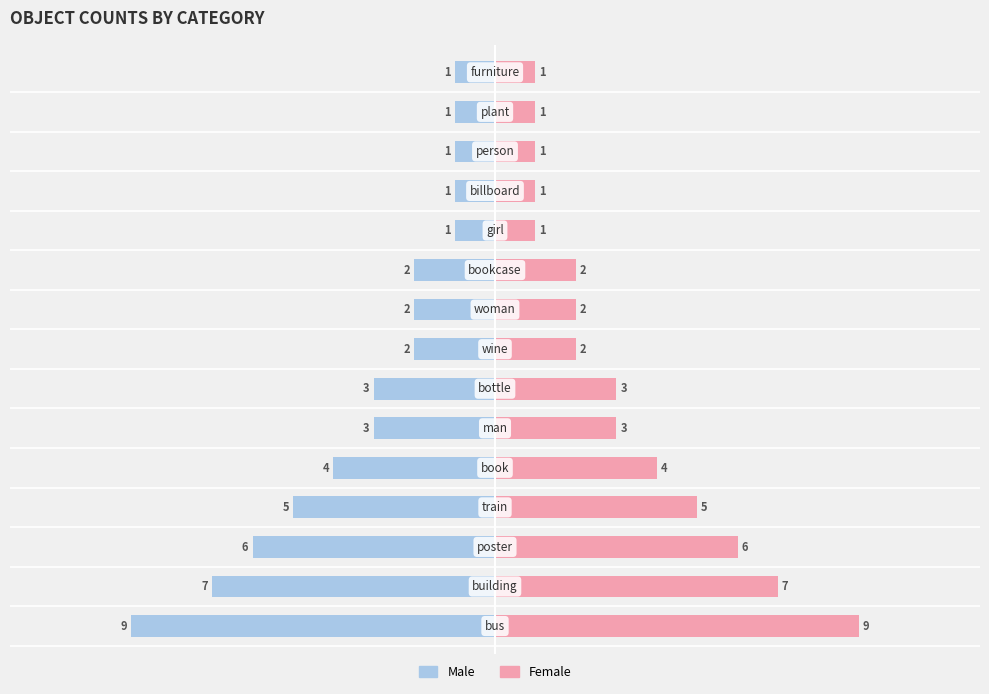

At how many categories does at least one series exceed 0?

15